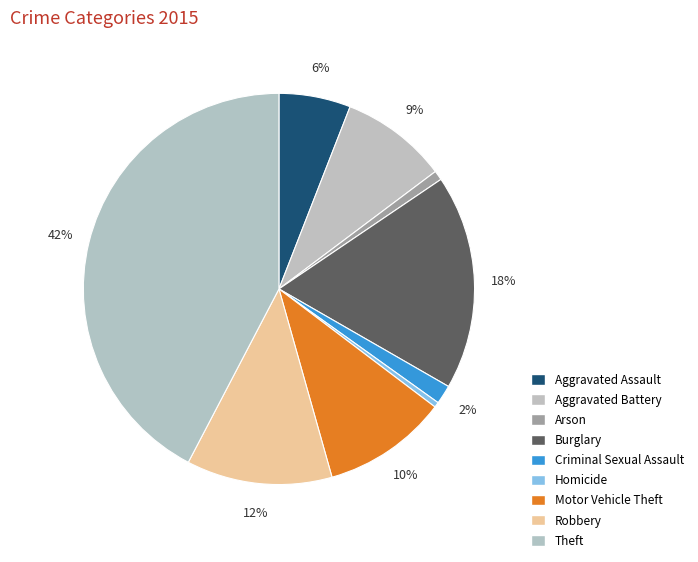

How many segments does this pie chart have?

9